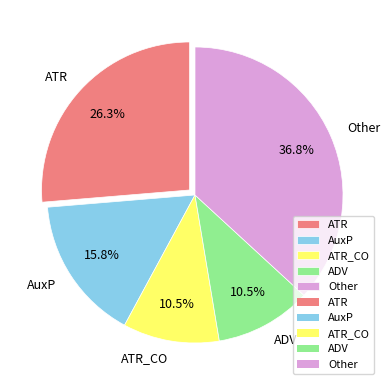

Which slice is the largest?

Other